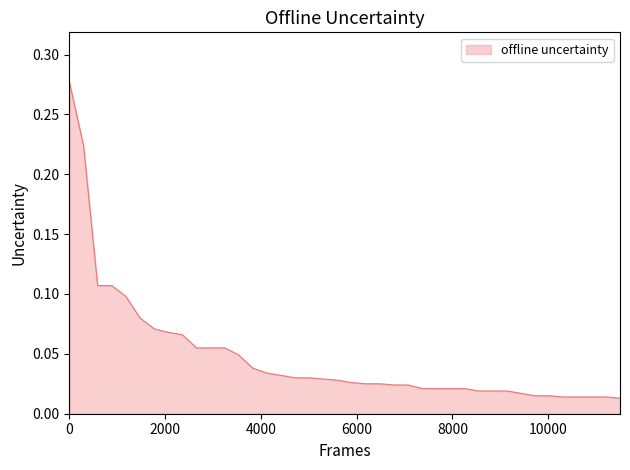

Is this an area chart (filled region under the line)?

Yes